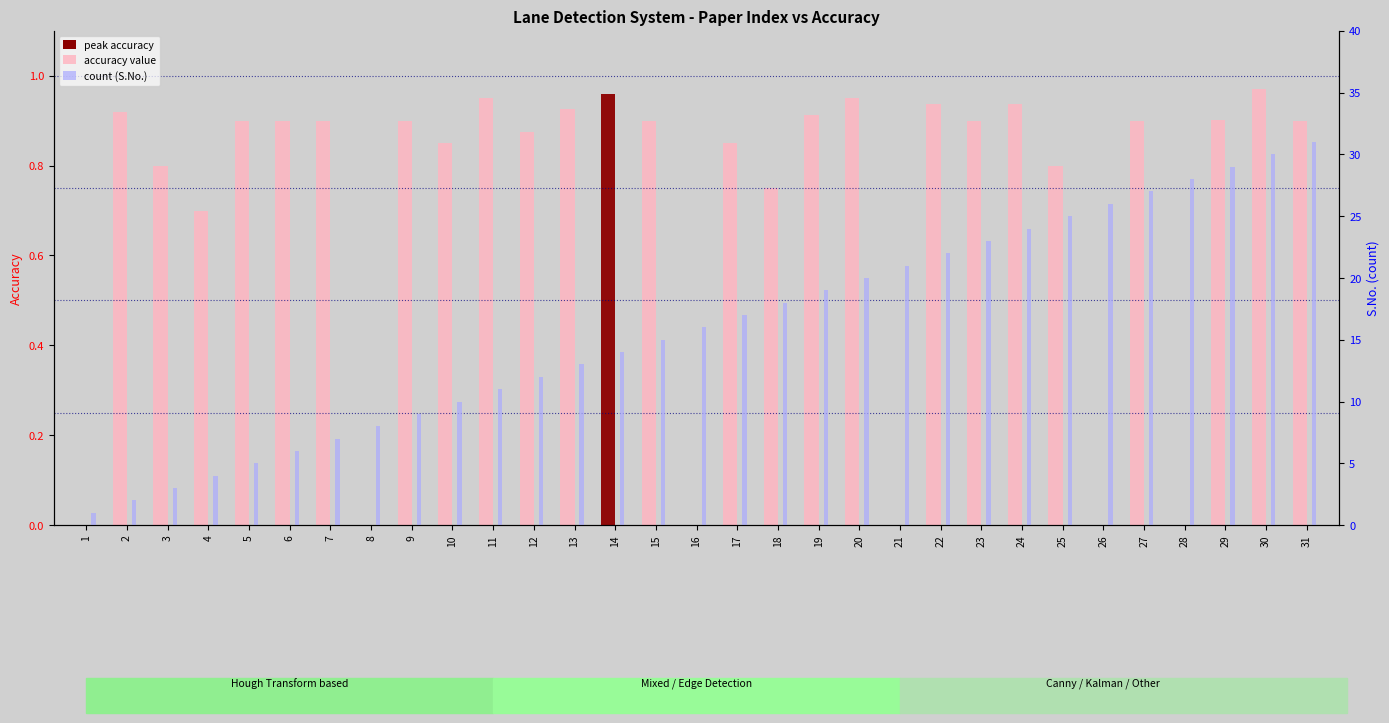

What is the sum of all count (S.No.) values?

496.0